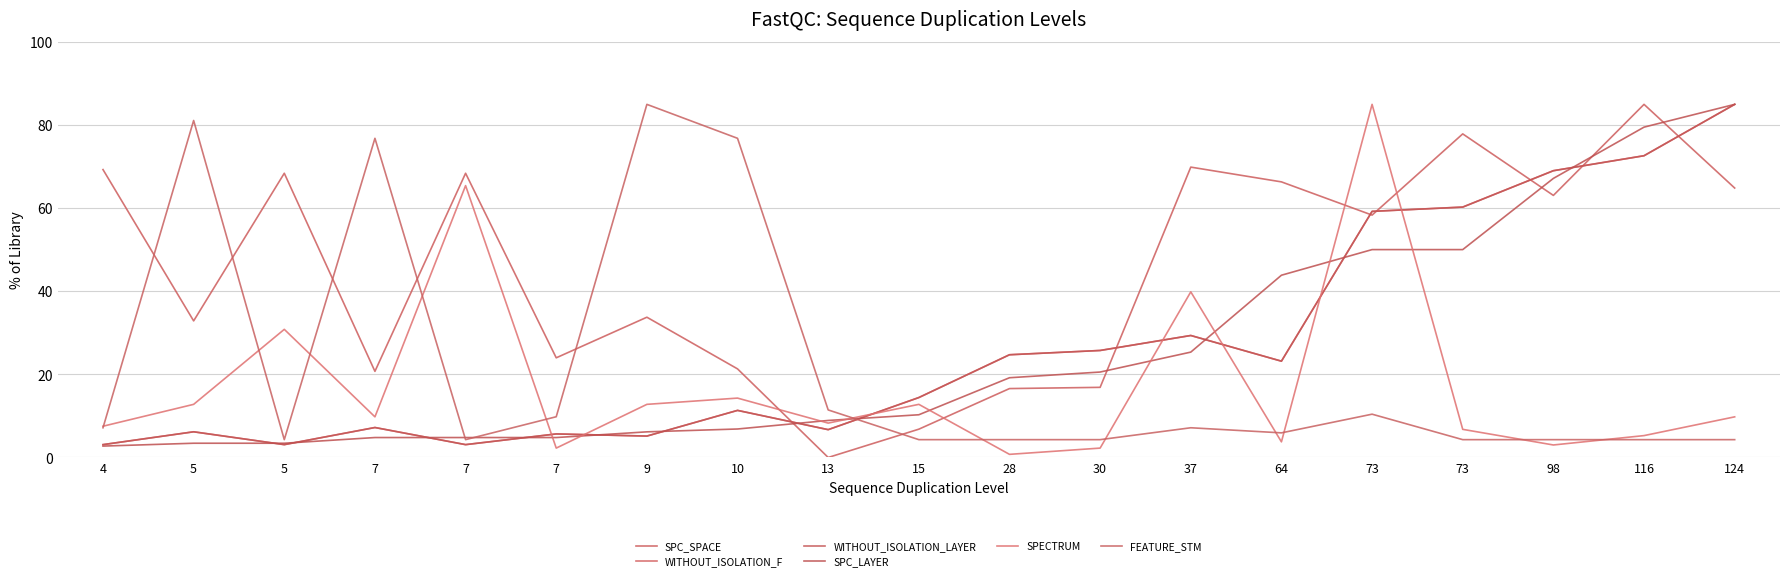

Does the chart display data point markers on the line(s)?

No